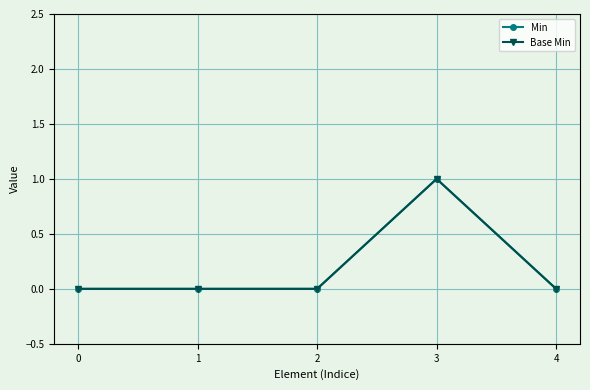

Does the chart have visible grid lines?

Yes